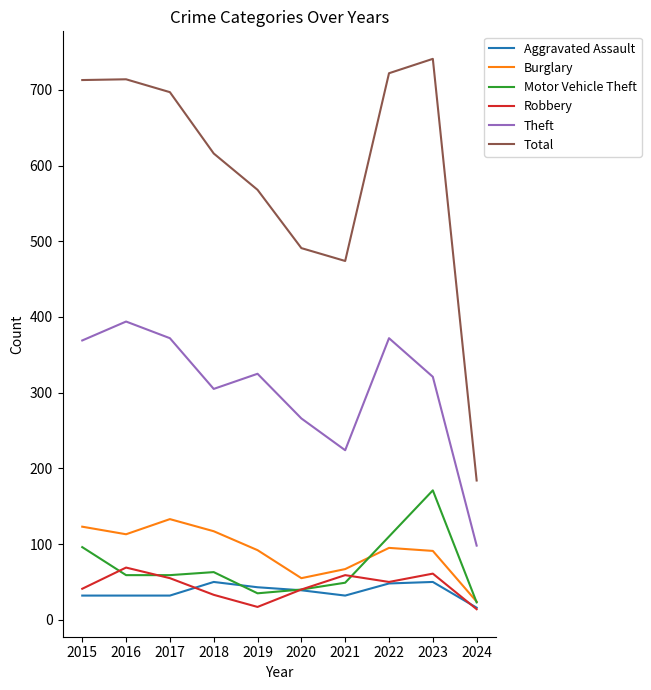

What is the total value across all series at 2021?

905